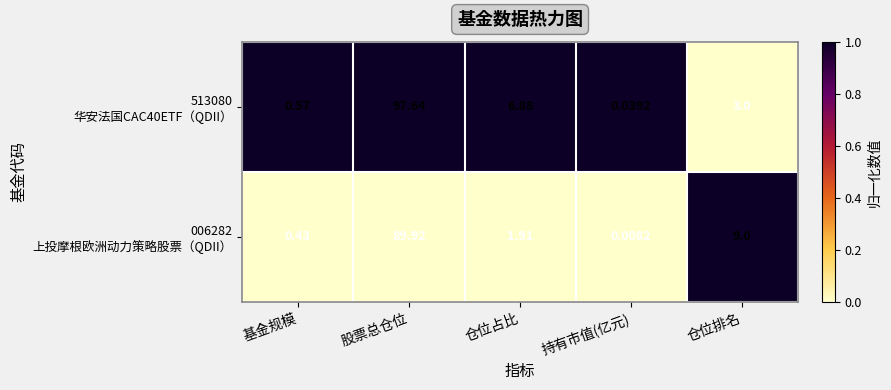

At which category is the sum across all series the highest?

股票总仓位